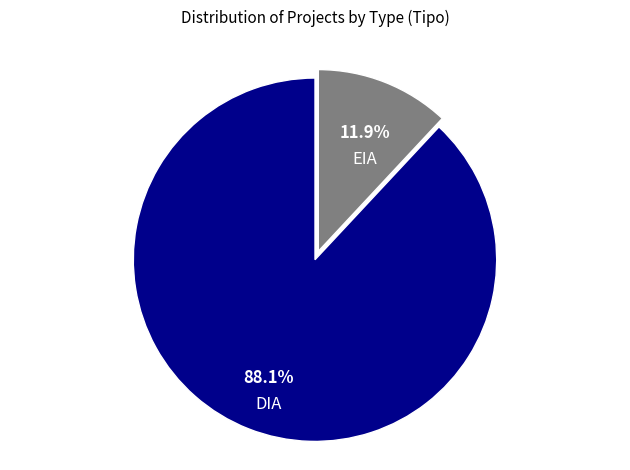

True or false: EIA accounts for 17% of the total.

False